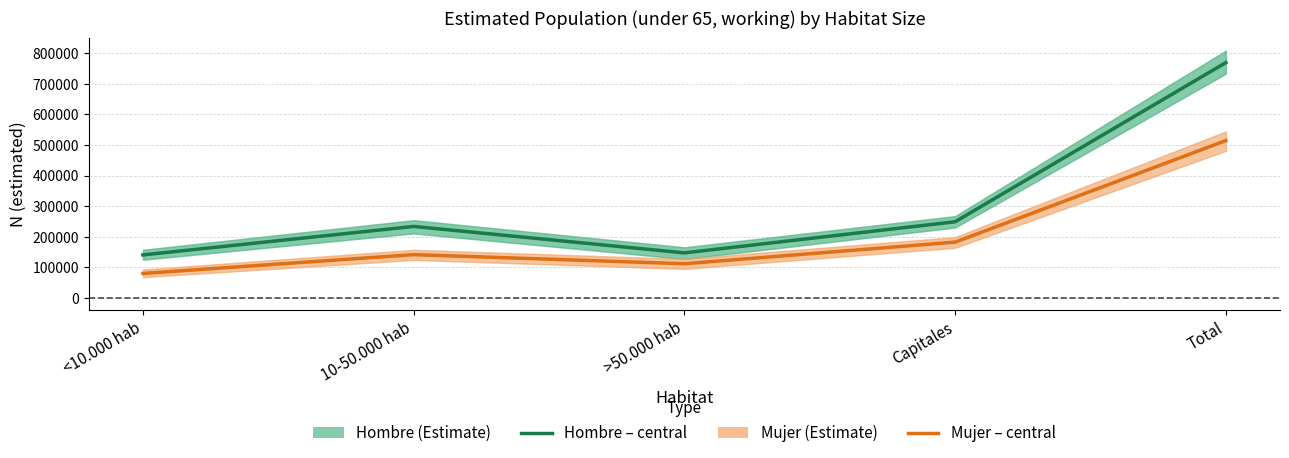

List the labels in order of Mujer (estimada) value, largest first.

Total, Capitales, 10-50.000 hab, >50.000 hab, <10.000 hab